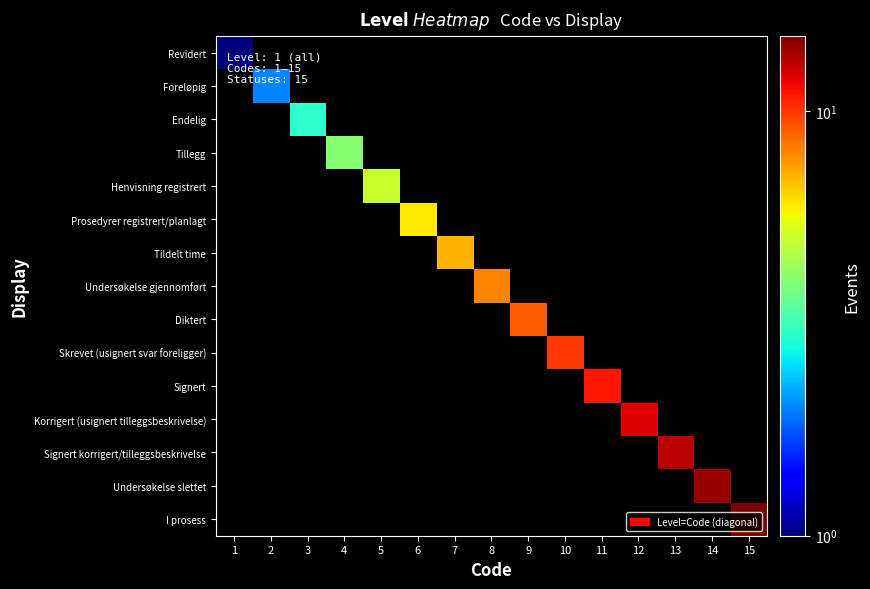

At which category is the sum across all series the highest?

15